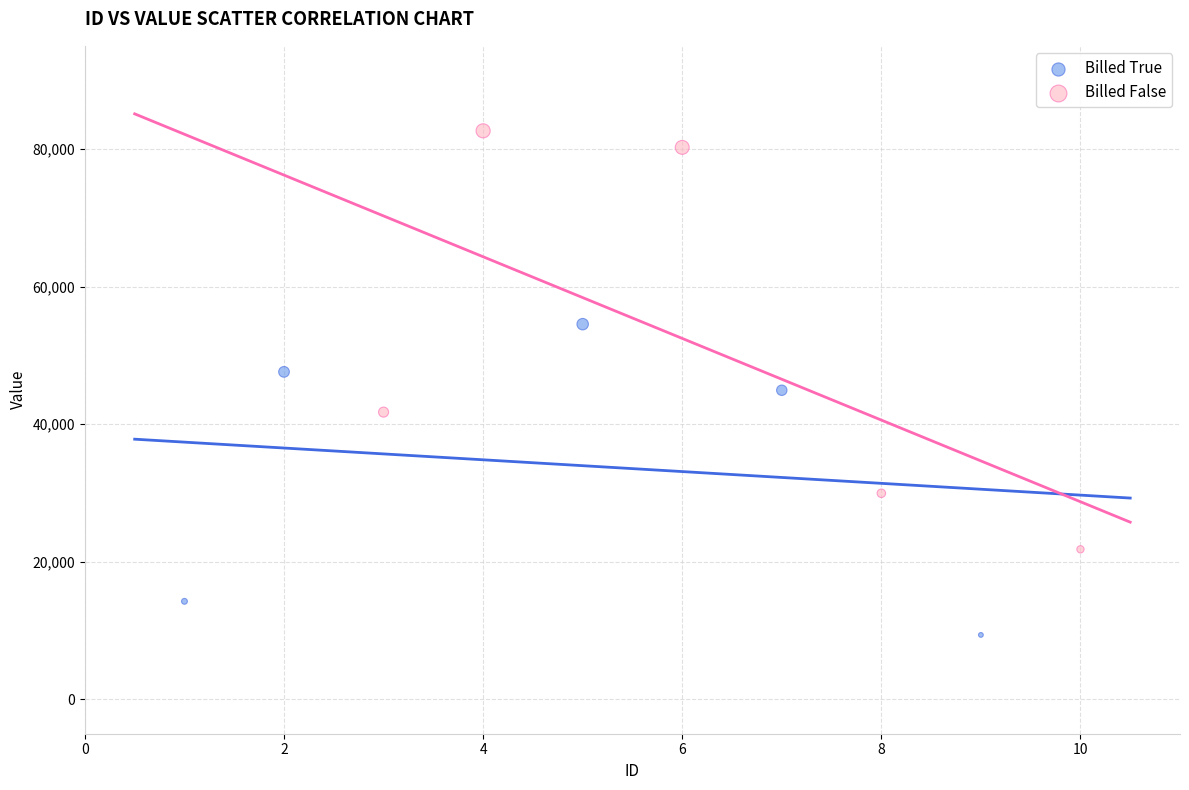

Which series has the widest spread of Y values?

Billed False